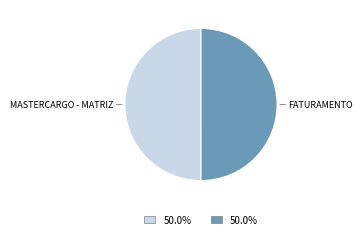

Do FATURAMENTO and MASTERCARGO - MATRIZ together represent more than half of the pie?

Yes